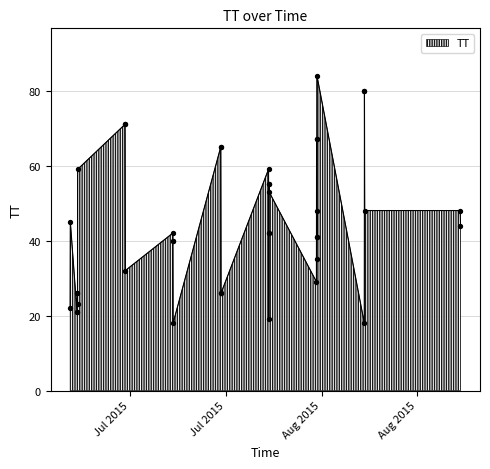

What is the change in value from 2015-07-05T05:38:24 to 2015-07-26T07:11:20?

+5